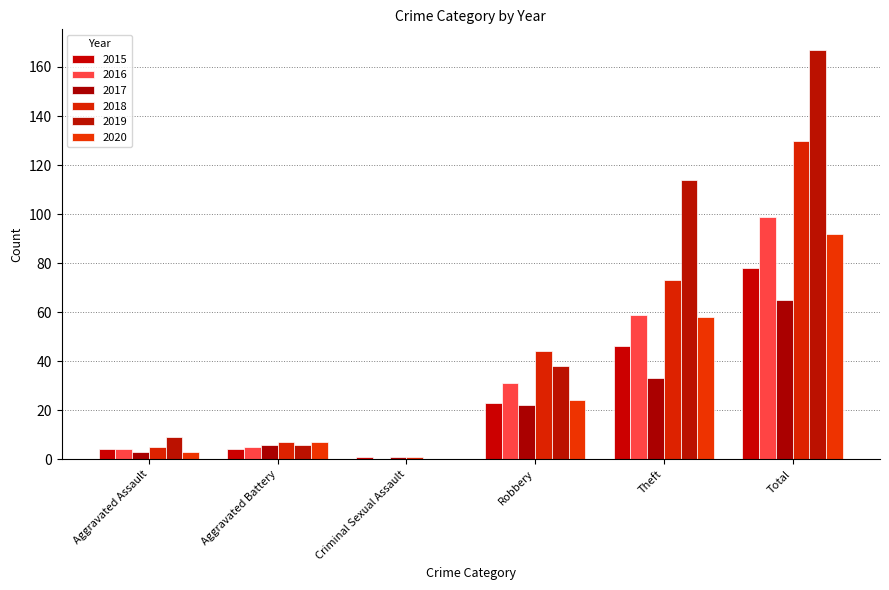

Where is 2018 nearest to the value 65?

Theft